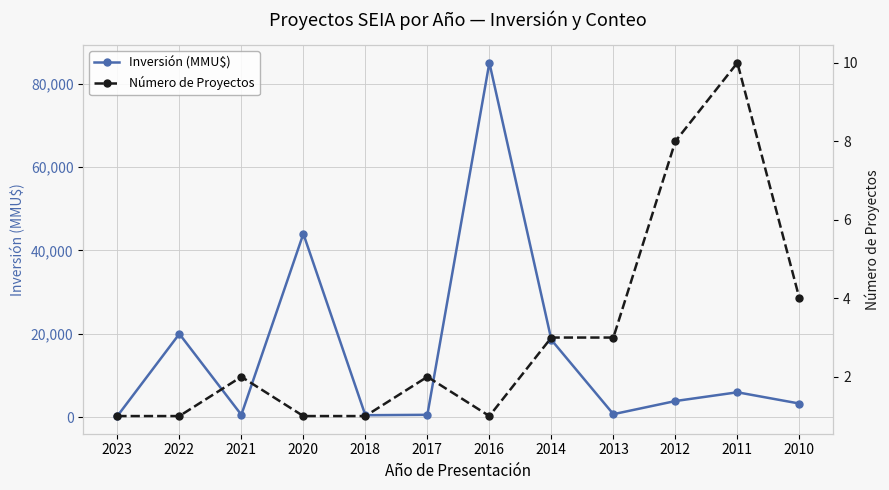

Between 2017 and 2013, which series saw the biggest shift?

Inversión (MMU$)